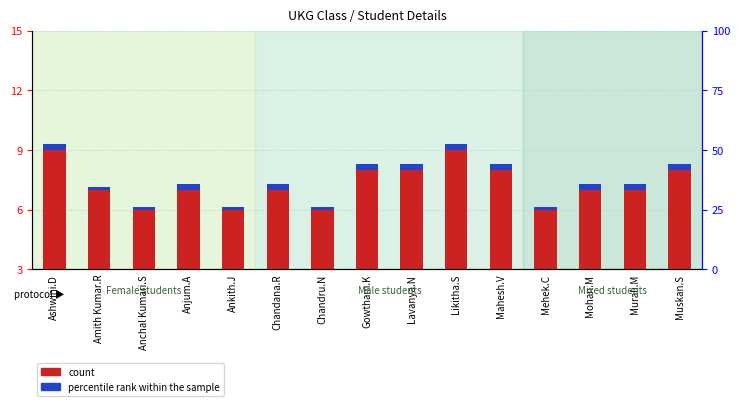

What is the label of the 10th bar from the left?

Likitha.S